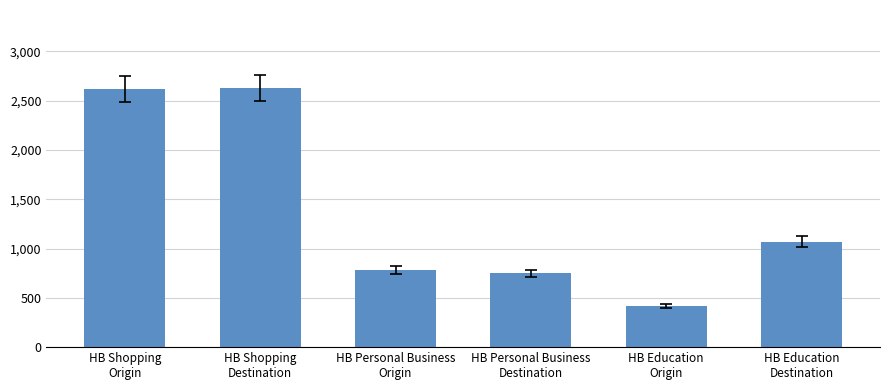

What is the label of the 5th bar from the left?

HB Education
Origin